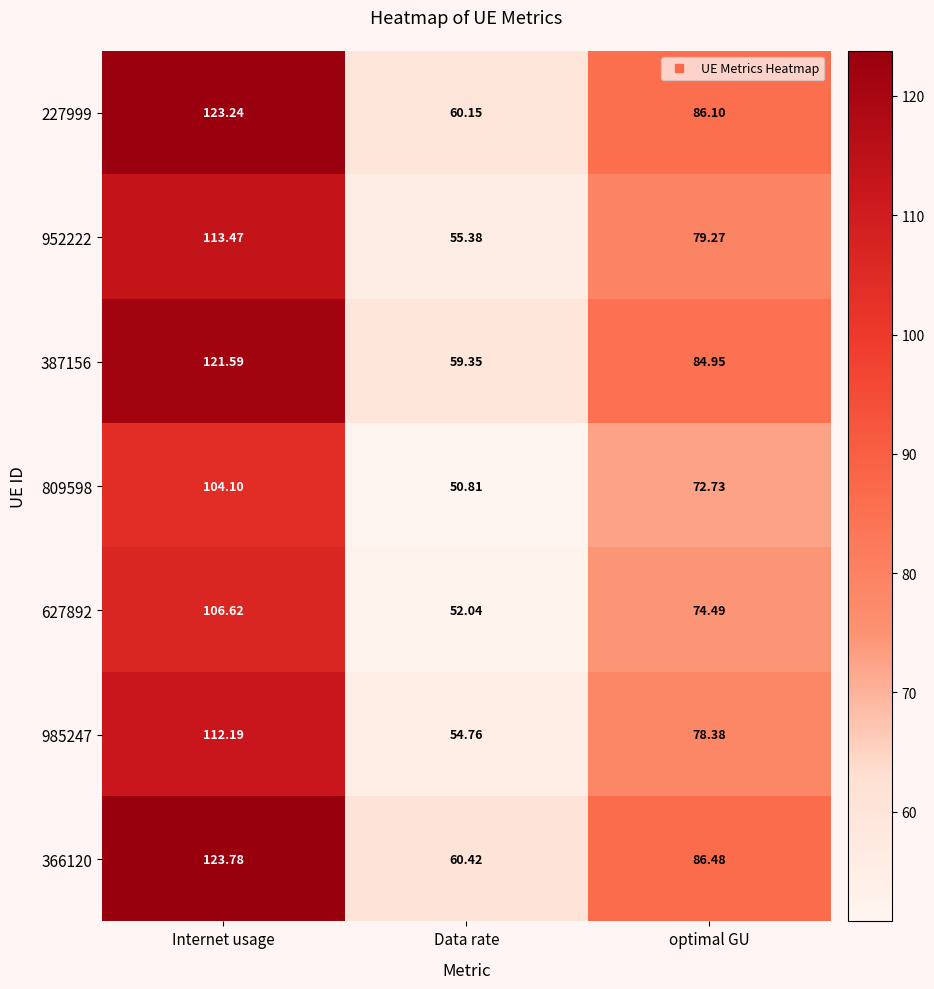

How many data points does each series have?

3